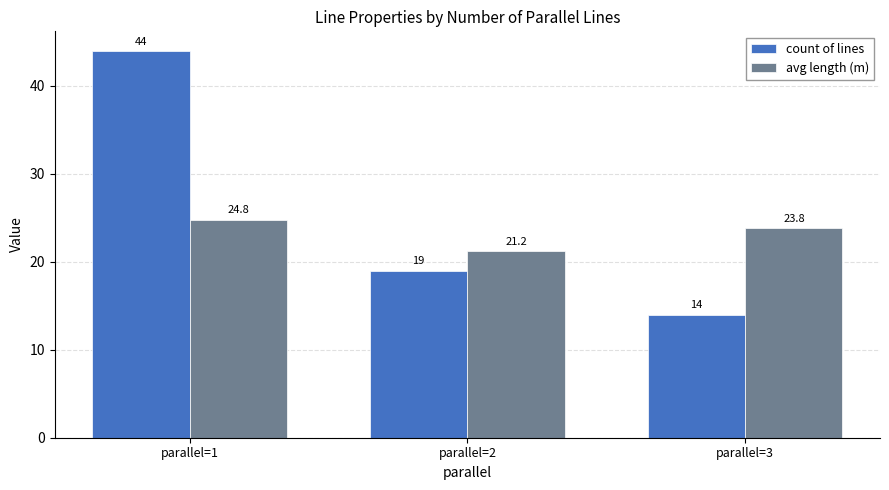

Is it true that count of lines equals 30.5 at parallel=2?

False